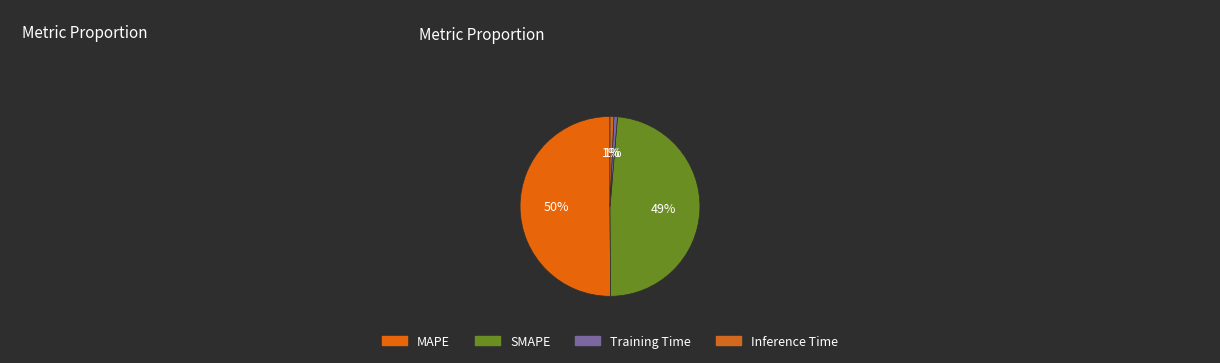

Count the number of slices in the pie.

4